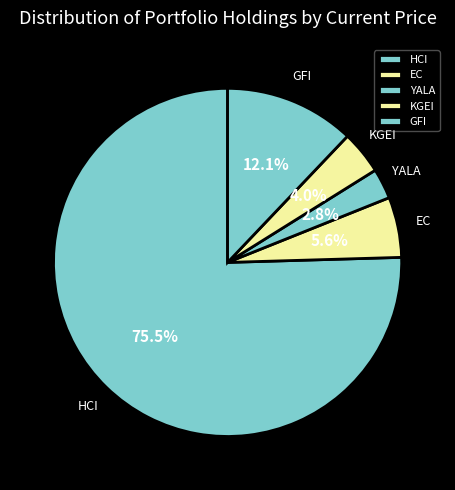

How many segments does this pie chart have?

5